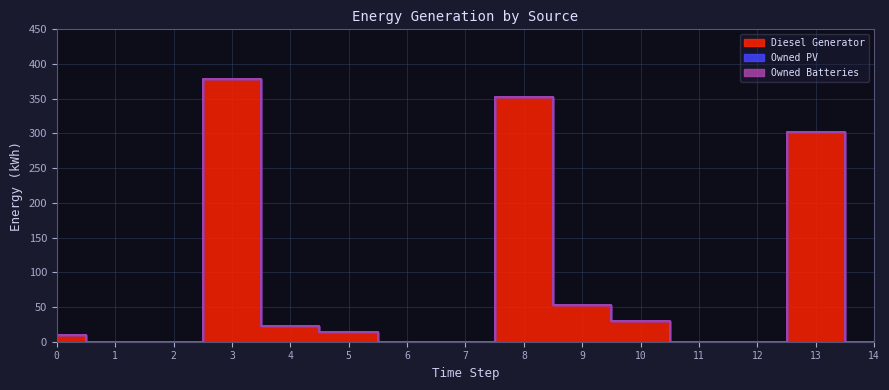

List the series in order of their peak value, lowest first.

Owned PV, Owned Batteries, Diesel Generator